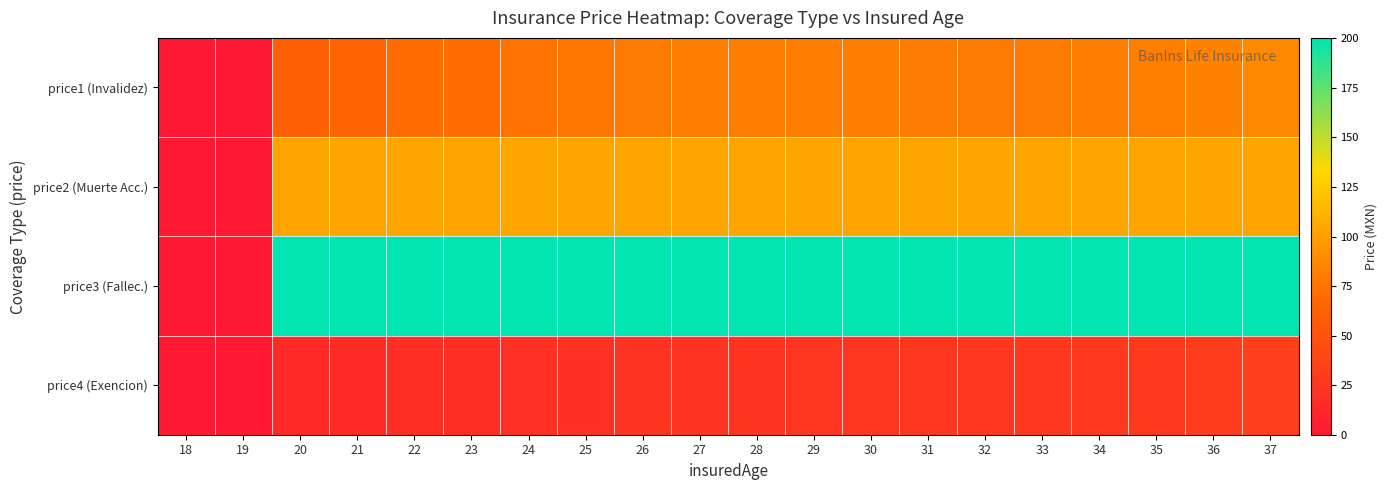

What is the total value across all series at 30?

408.8